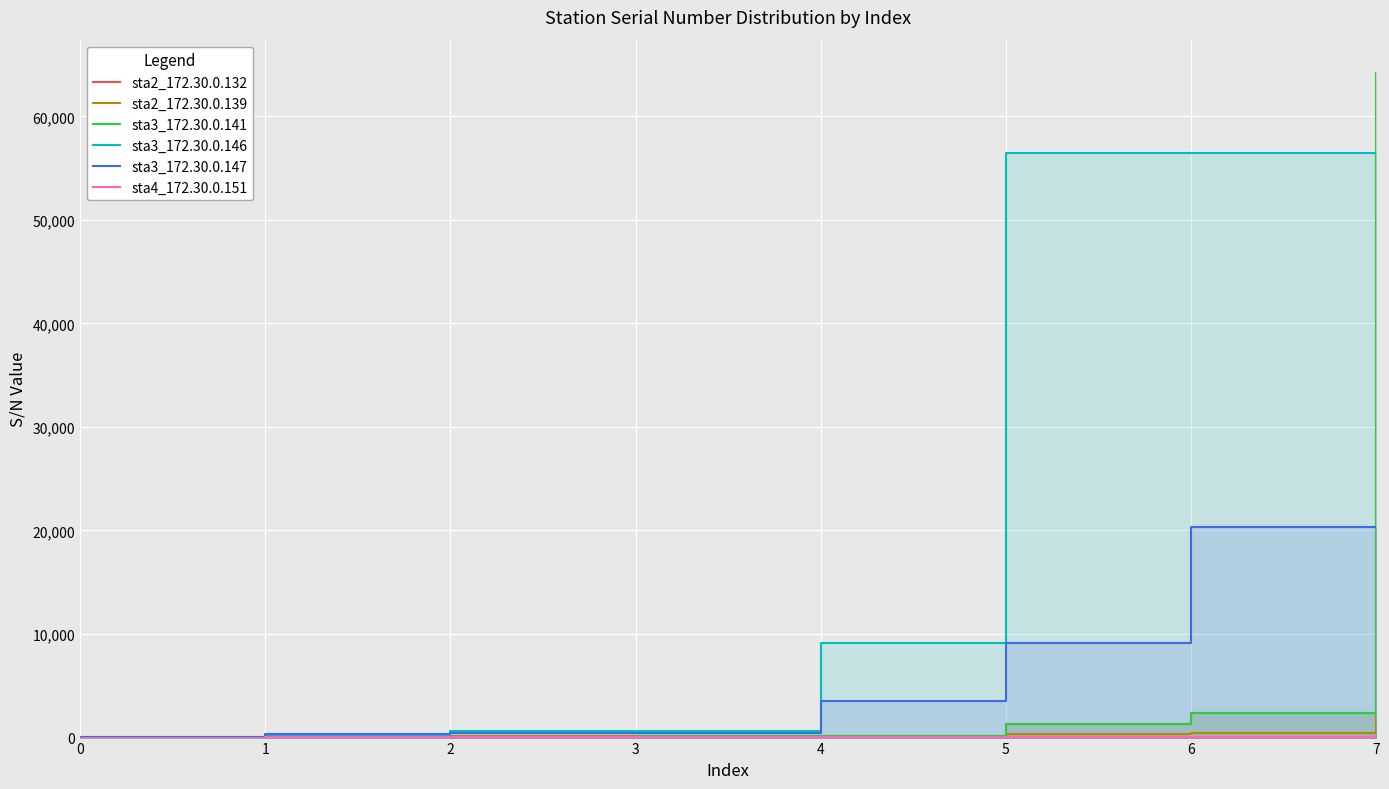

The sta3_172.30.0.147 series shows 9126 at 5. True or false?

True